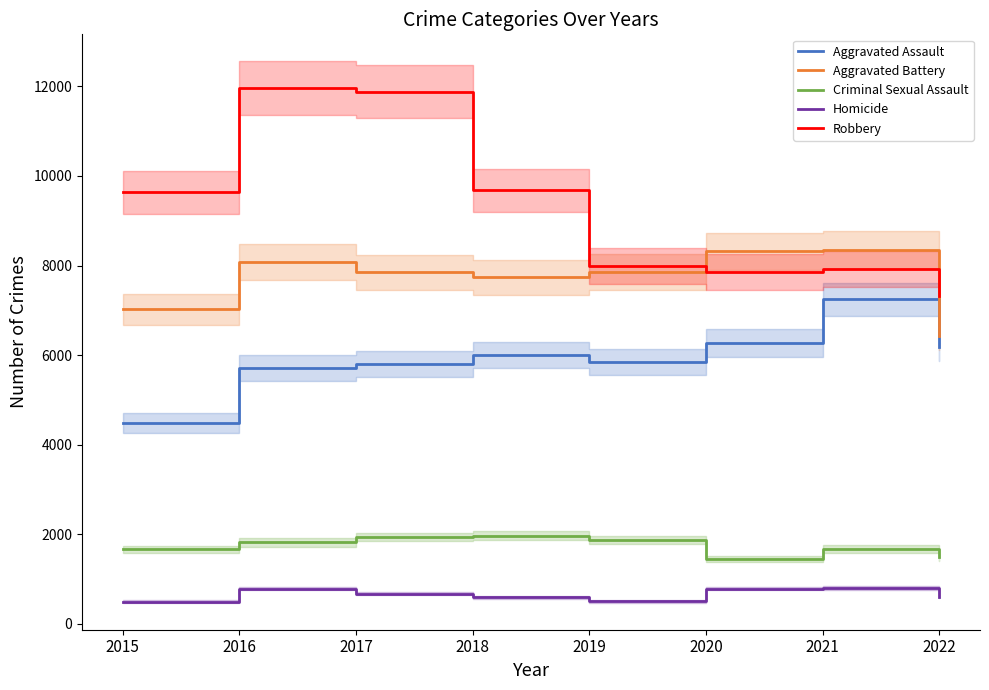

At which label does Aggravated Assault reach its minimum?

2015